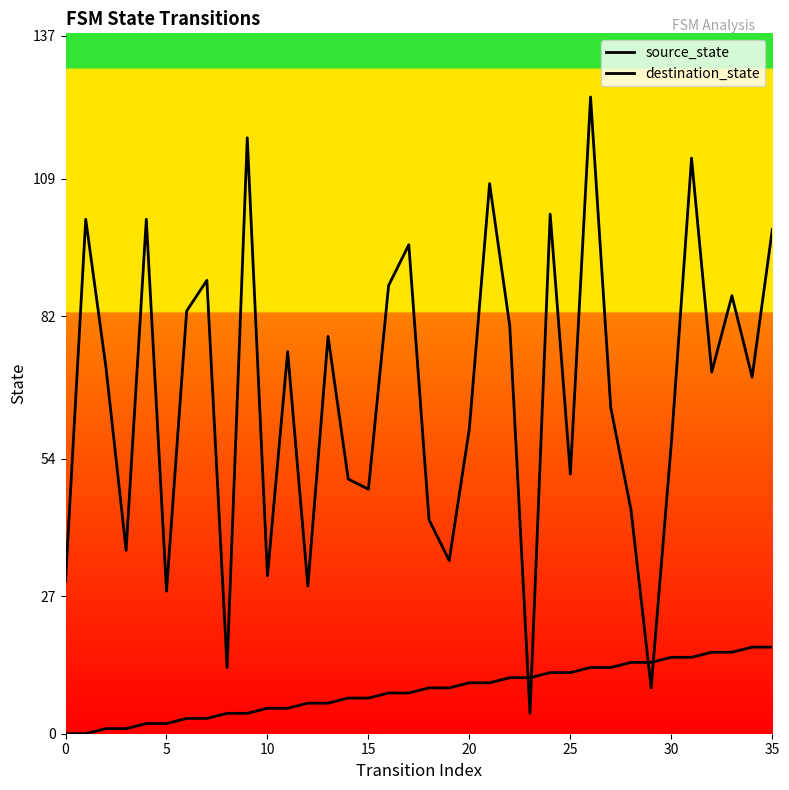

What is the total value across all series at 12?

35